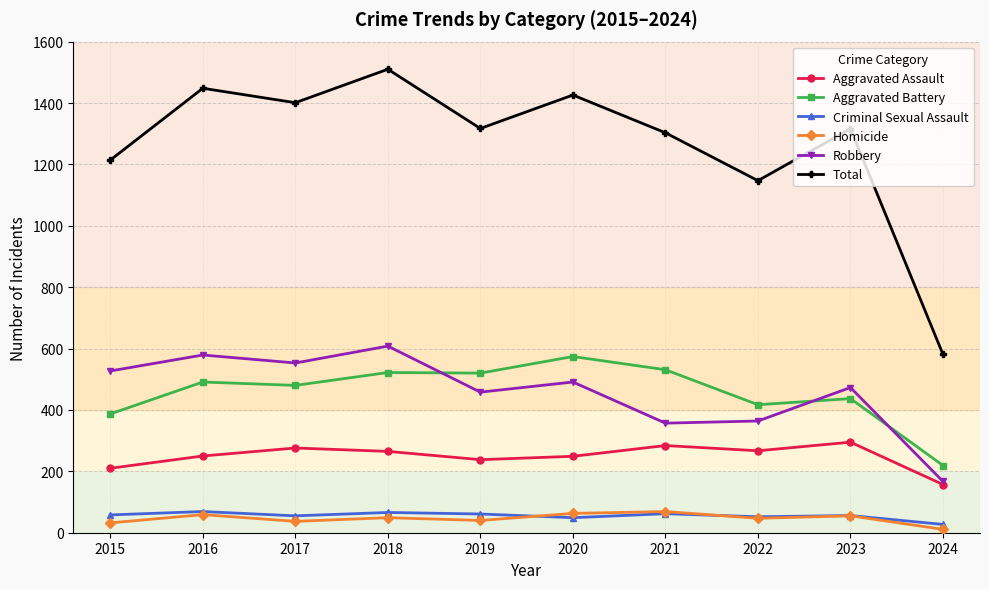

Which category has the highest value across all series?

2018